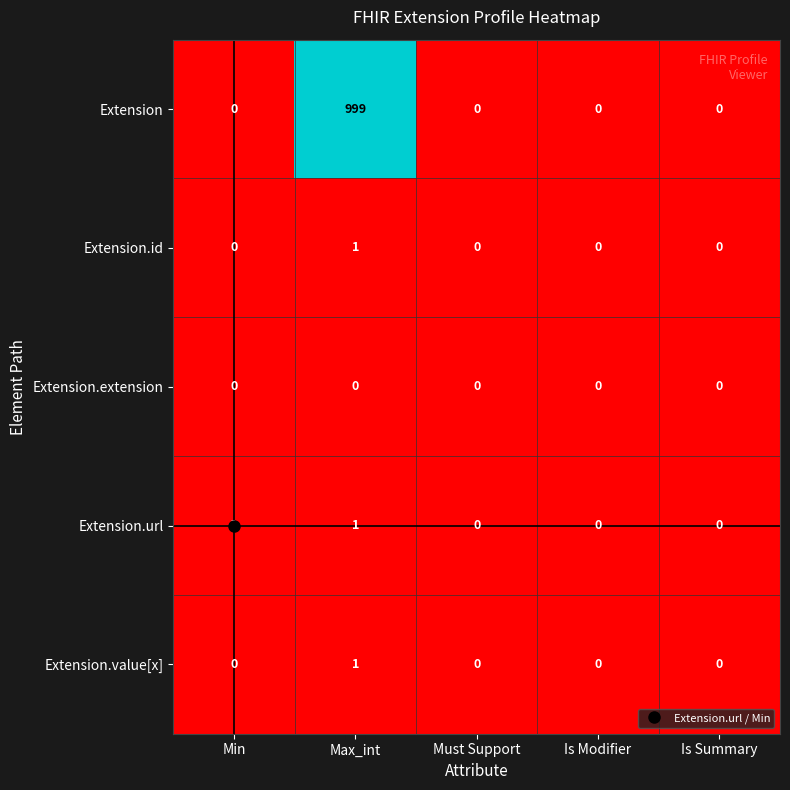

How many values in the Extension.url series exceed 0?

2